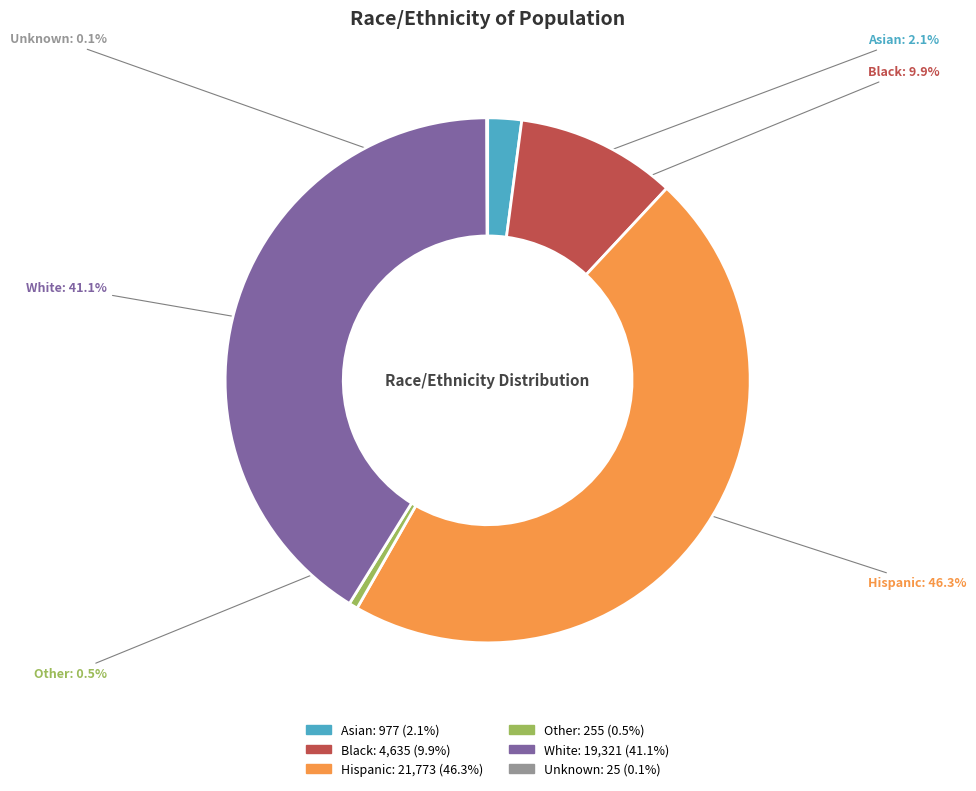

What percentage do Hispanic and Black together represent?

56.2%